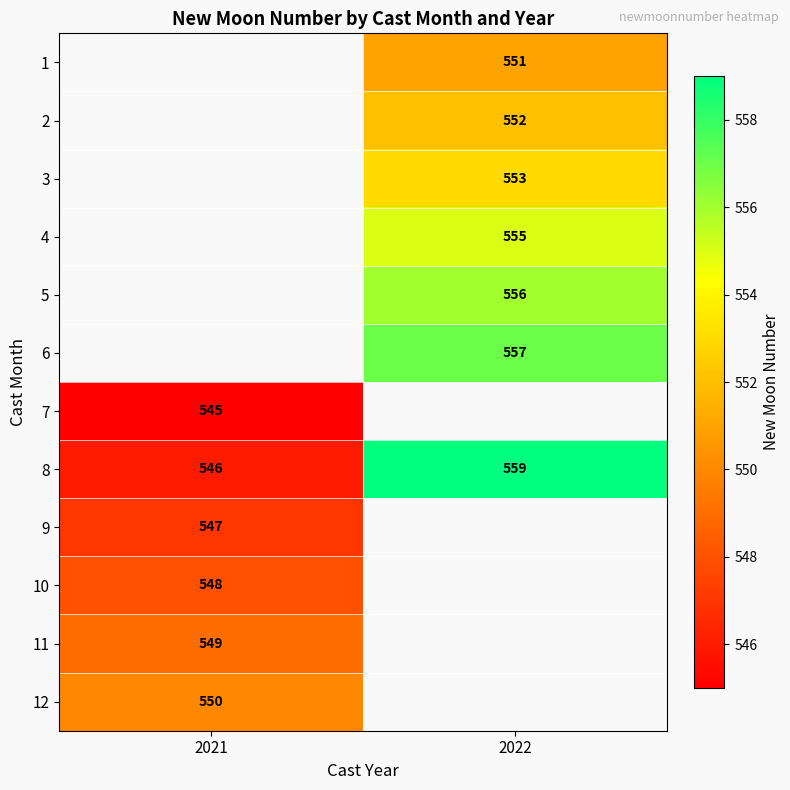

The 5 series shows 874 at 2022. True or false?

False